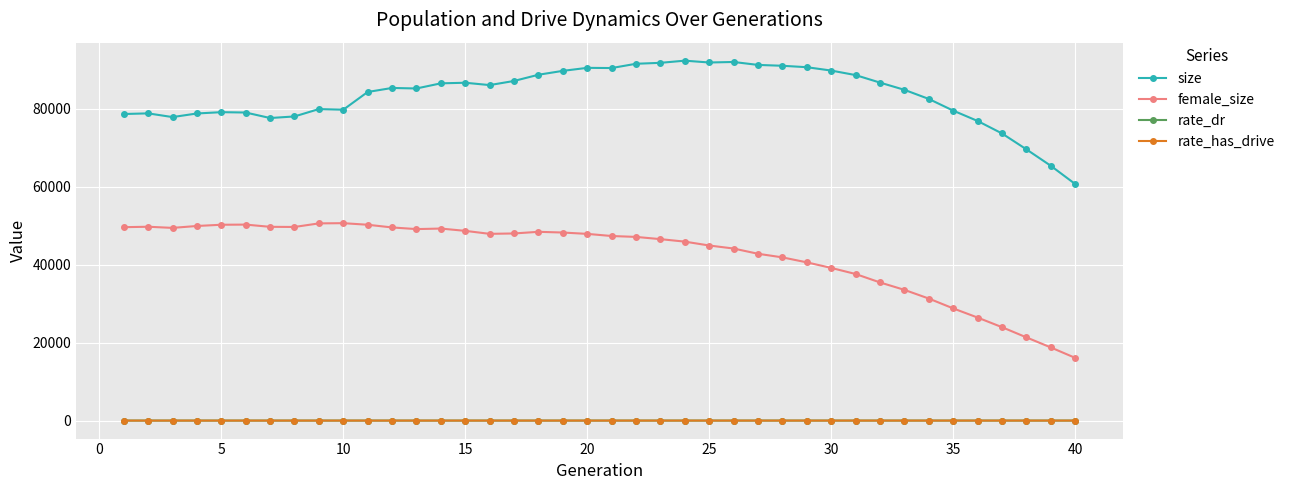

Which series has the largest range (max minus min)?

female_size